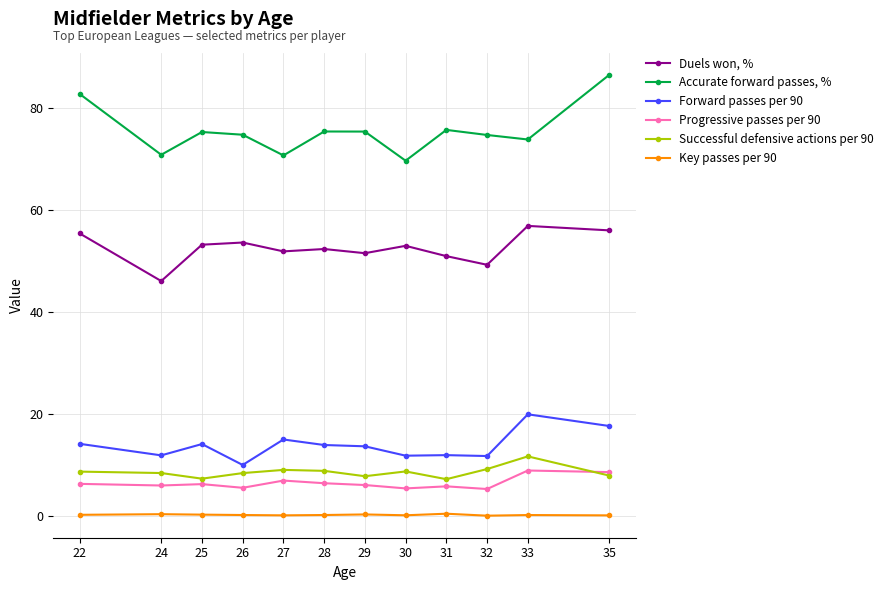

True or false: Accurate forward passes, % and Successful defensive actions per 90 cross at least once.

False